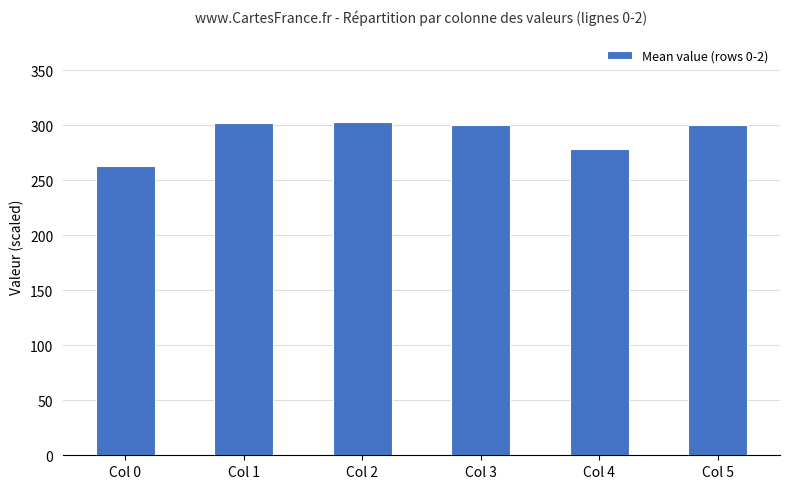

How many bars are there in total?

6